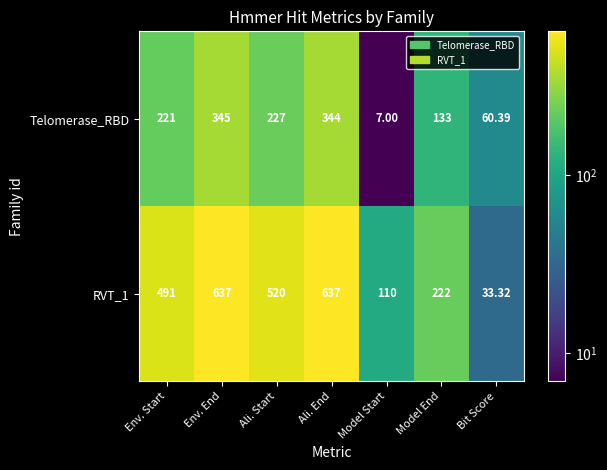

Is the value of Telomerase_RBD at Bit Score greater than the value of RVT_1 at Ali. End?

No